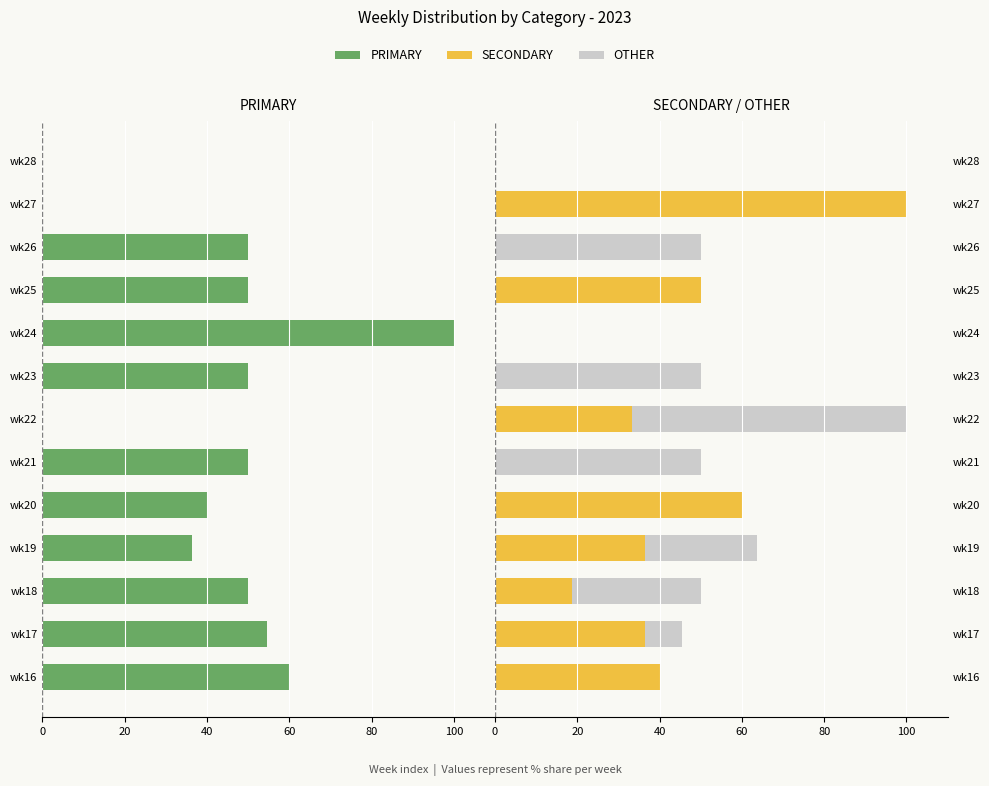

Does the chart contain stacked bars?

No